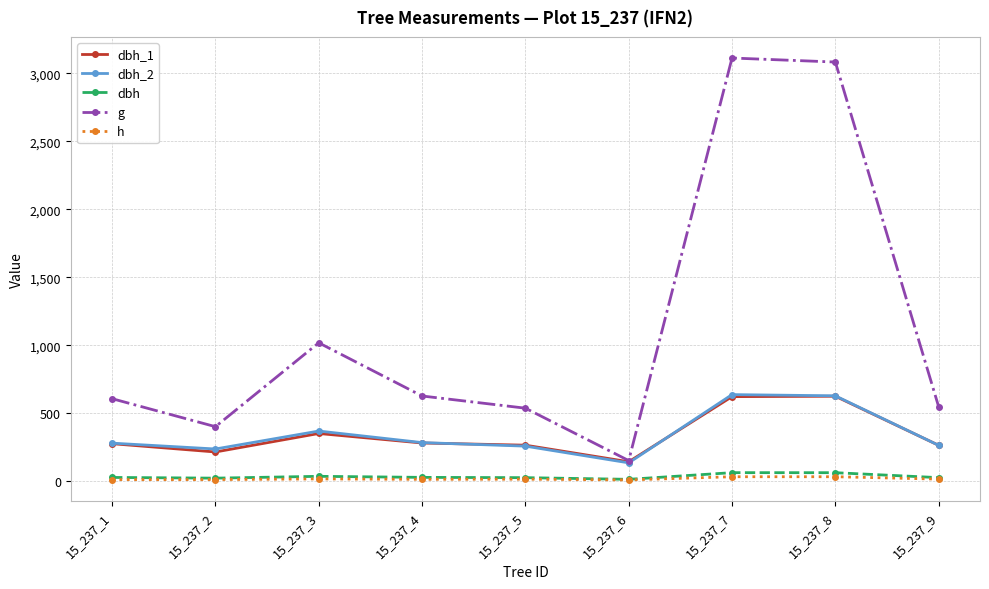

Between 15_237_6 and 15_237_7, which series saw the biggest shift?

g